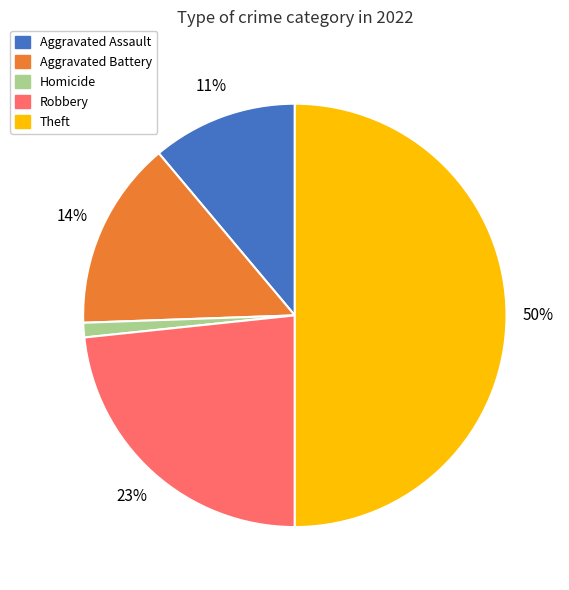

To the nearest percent, what is the difference between the largest and smallest slice percentages?

49%